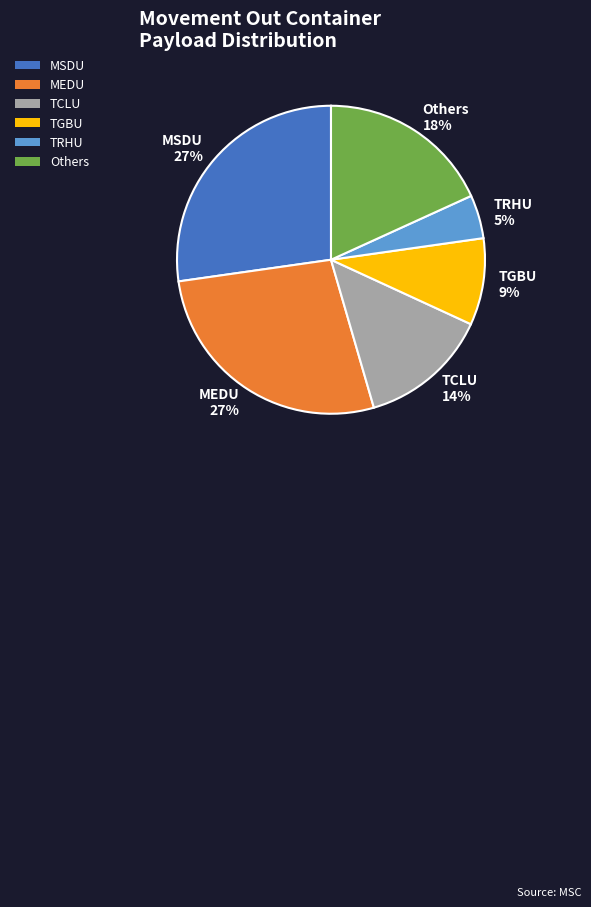

Count the number of slices in the pie.

6